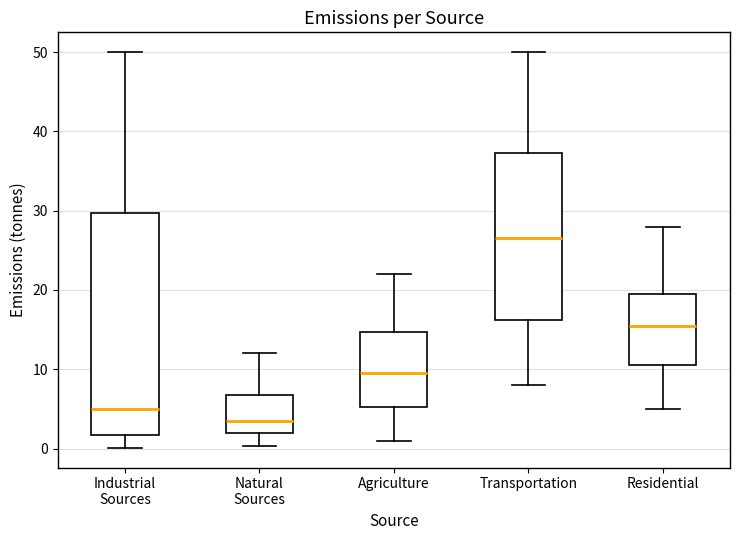

Reading left to right, transcribe this box plot: for each box, give where its median line is, the range the box spans, and where its two whiskers end, as read against the y-axis. The values are not printed on the chart, so give them approximately, as read against the axis.

Industrial Sources: median 5, box 2 to 30, whiskers 0 to 50
Natural Sources: median 4, box 2 to 7, whiskers 0 to 12
Agriculture: median 10, box 5 to 15, whiskers 1 to 22
Transportation: median 27, box 16 to 37, whiskers 8 to 50
Residential: median 16, box 11 to 20, whiskers 5 to 28